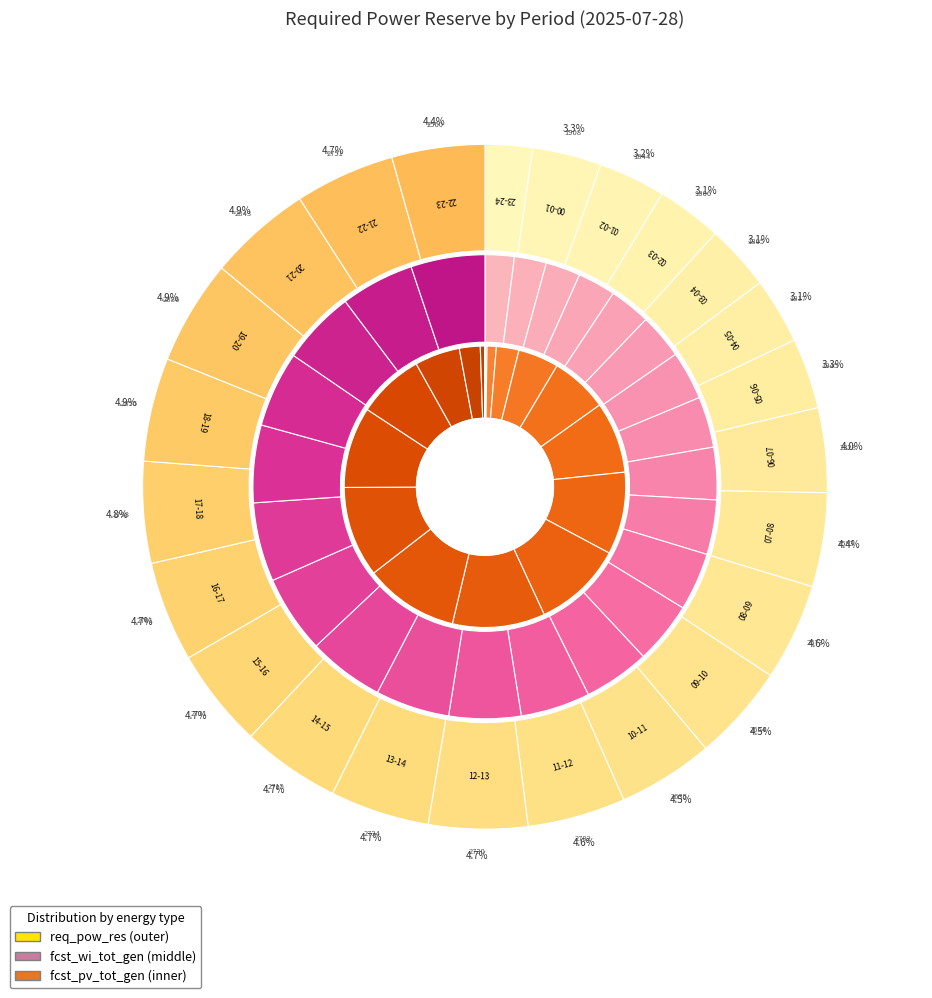

To the nearest percent, what is the average slice percentage?

4%